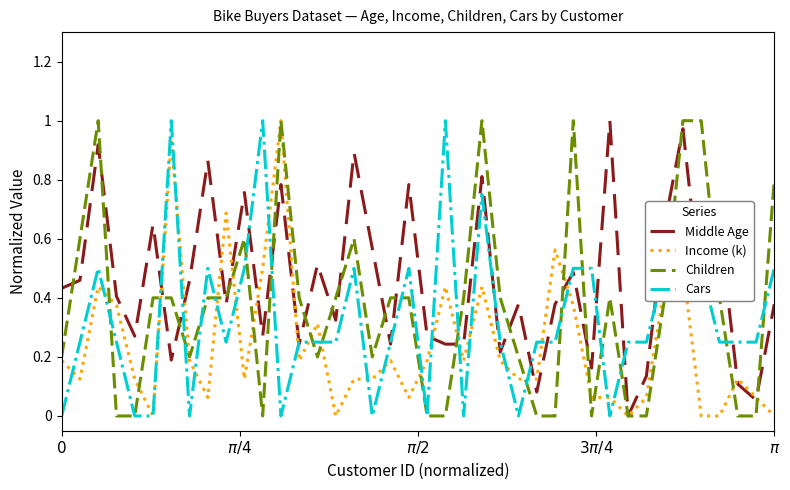

Which series has the largest total across all categories?

Middle Age